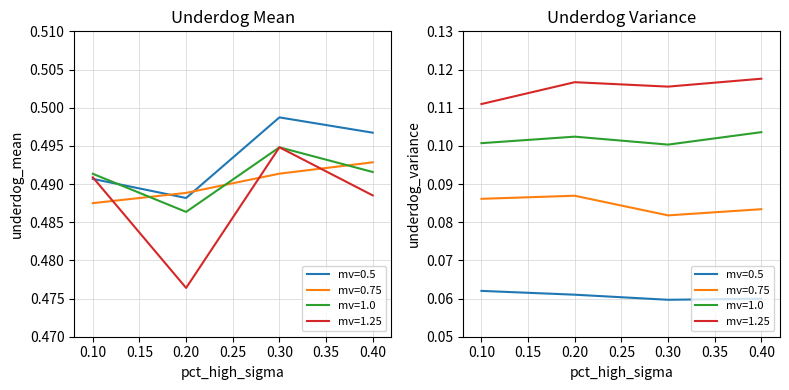

How many categories are shown in the chart?

4